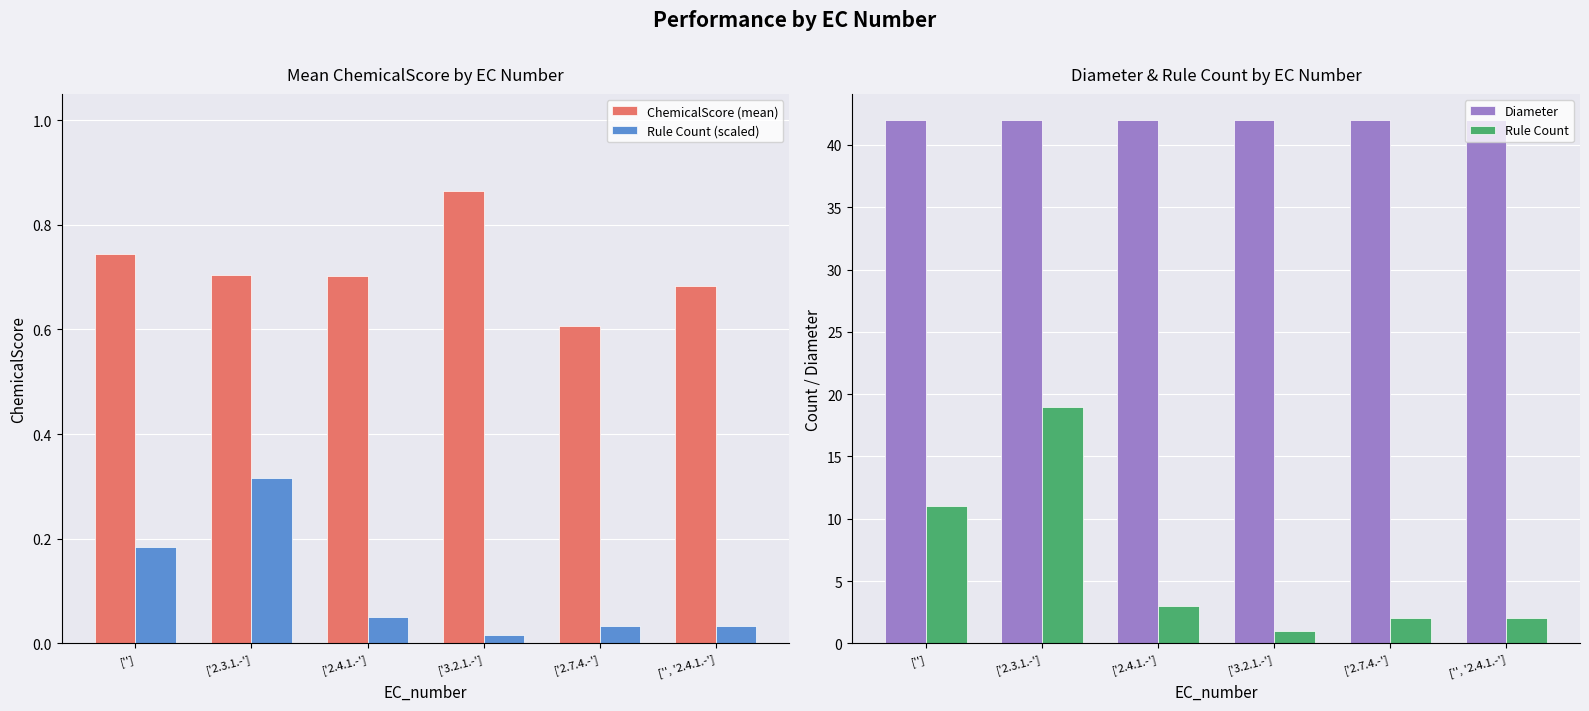

Which series has the largest total across all categories?

Diameter